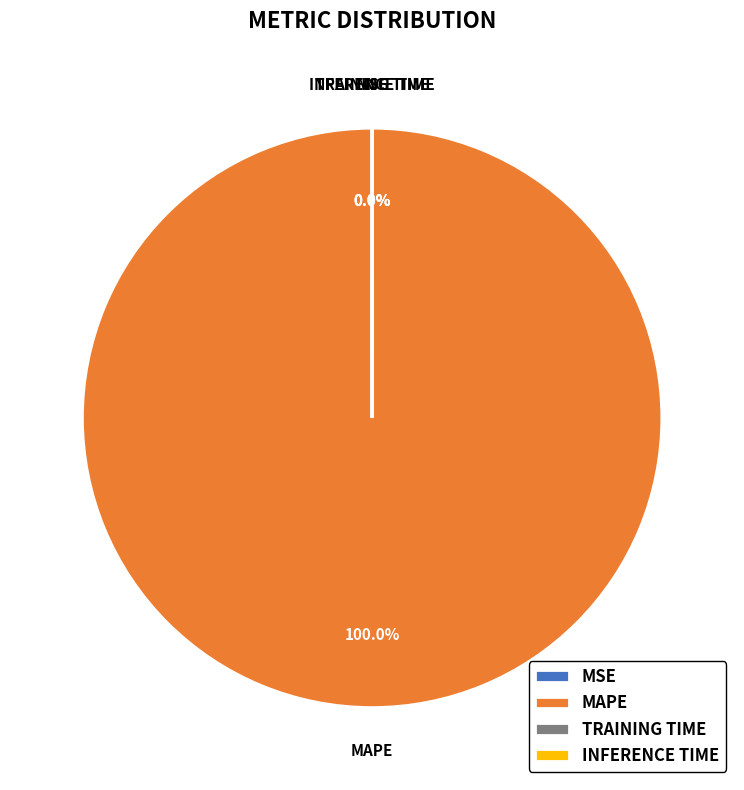

Is it true that Training Time is 0% of the pie?

True